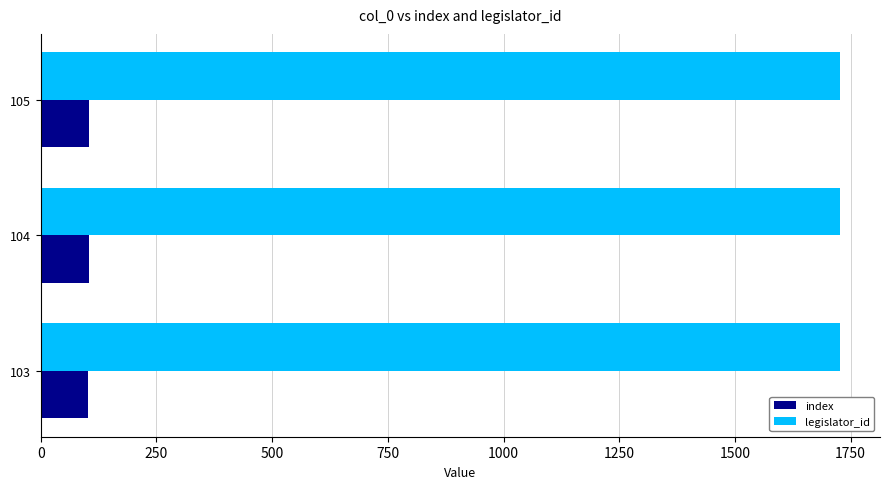

List the series in order of their peak value, lowest first.

index, legislator_id